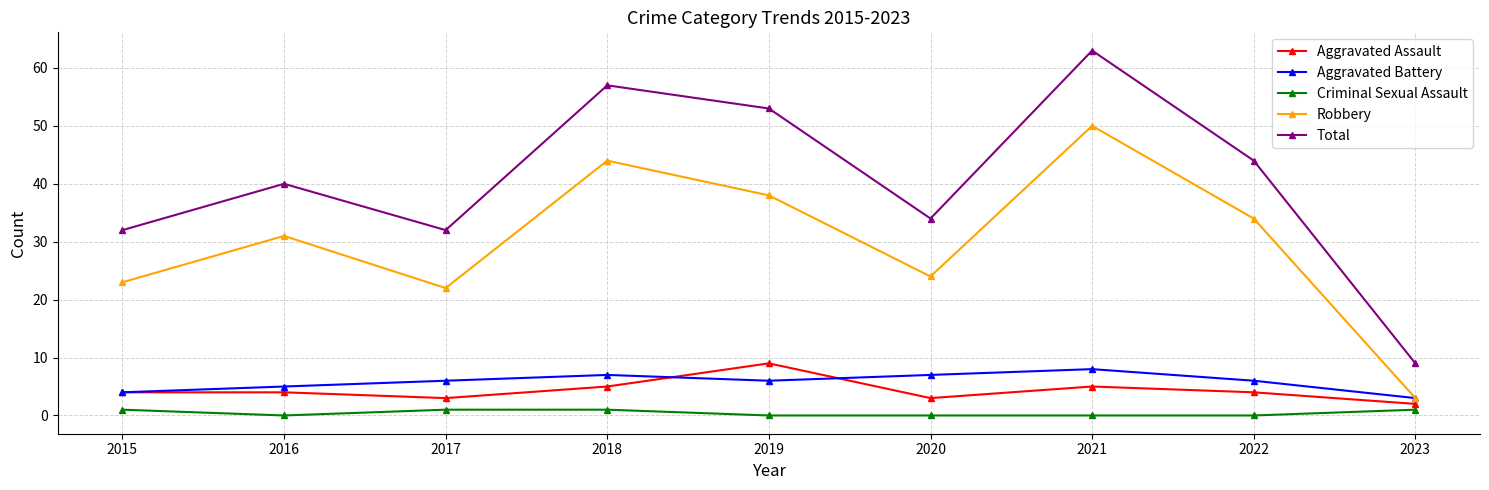

True or false: Aggravated Assault and Total cross at least once.

False